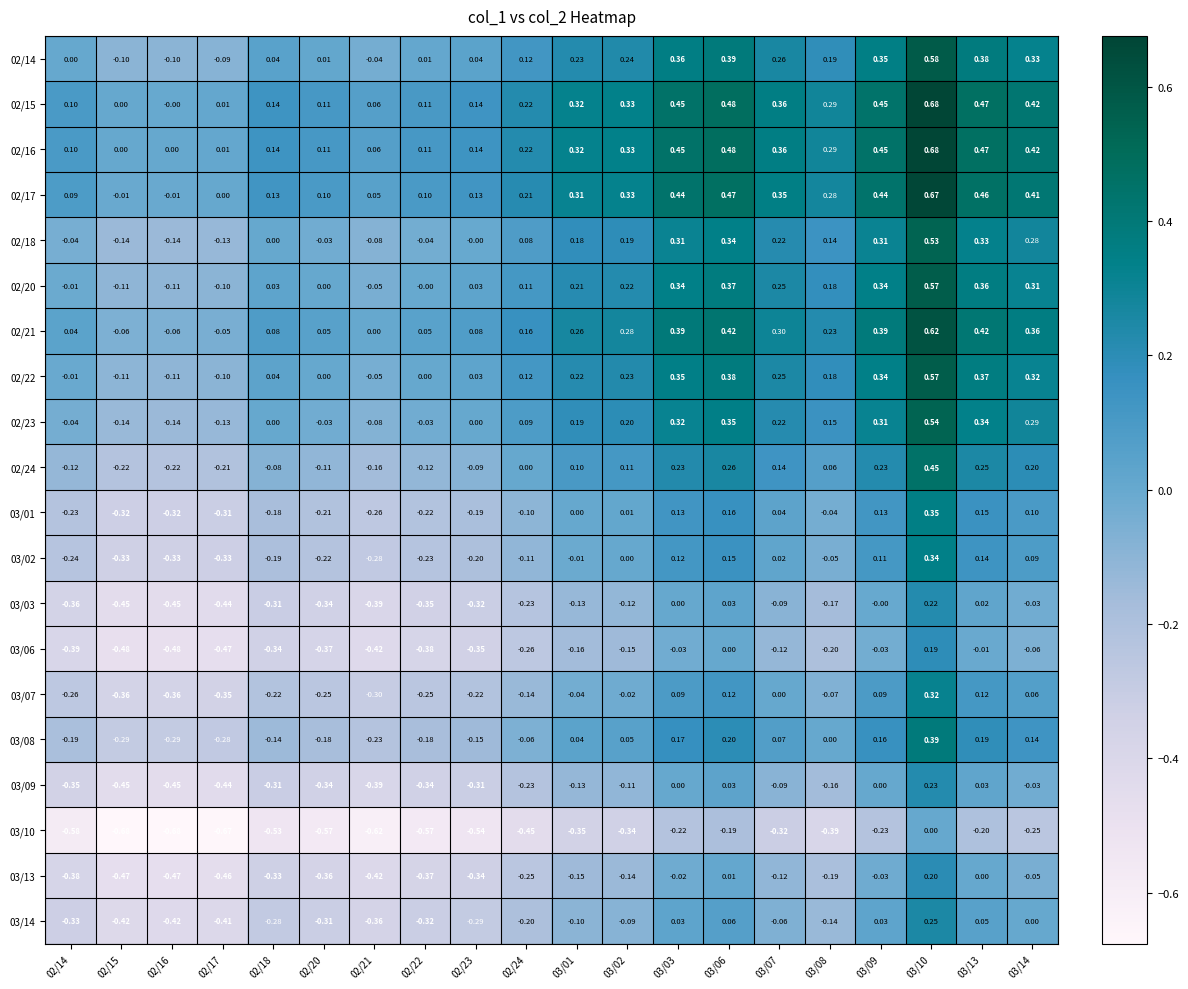

How many data points in 03/13 are less than 0?

17